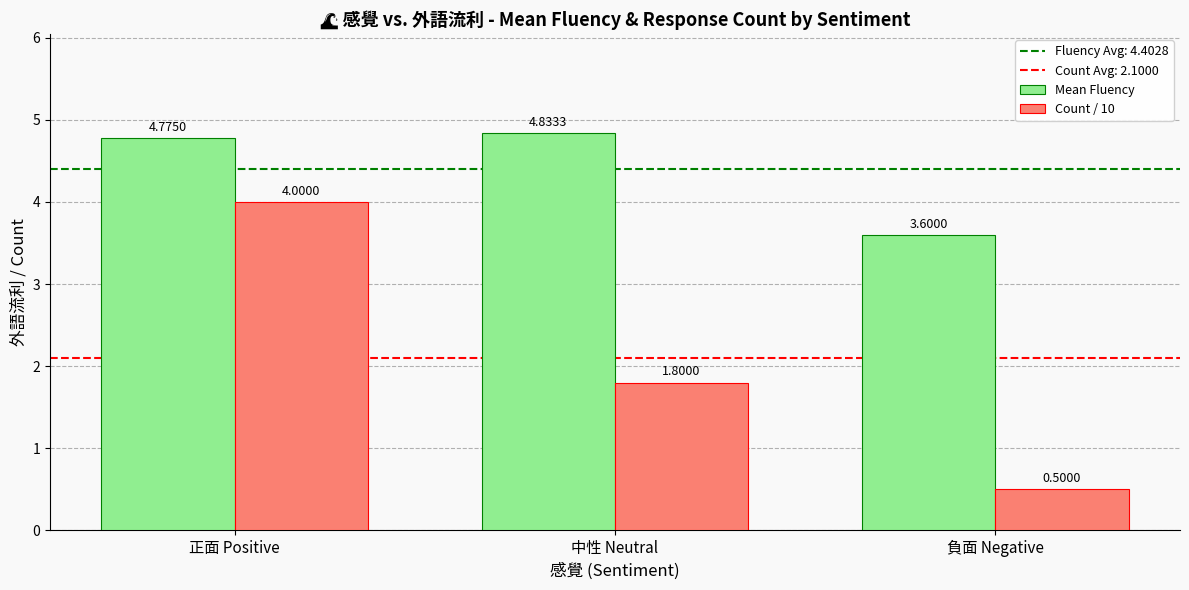

The value of Mean Fluency at 負面 Negative is 1.7. True or false?

False